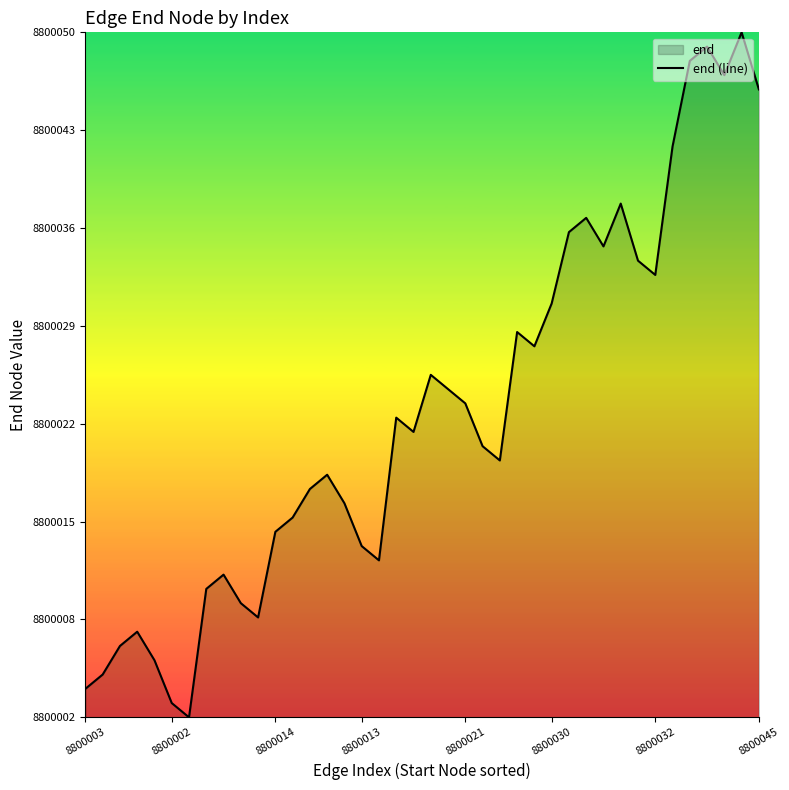

What is the change in value from 16 to 26?

+14